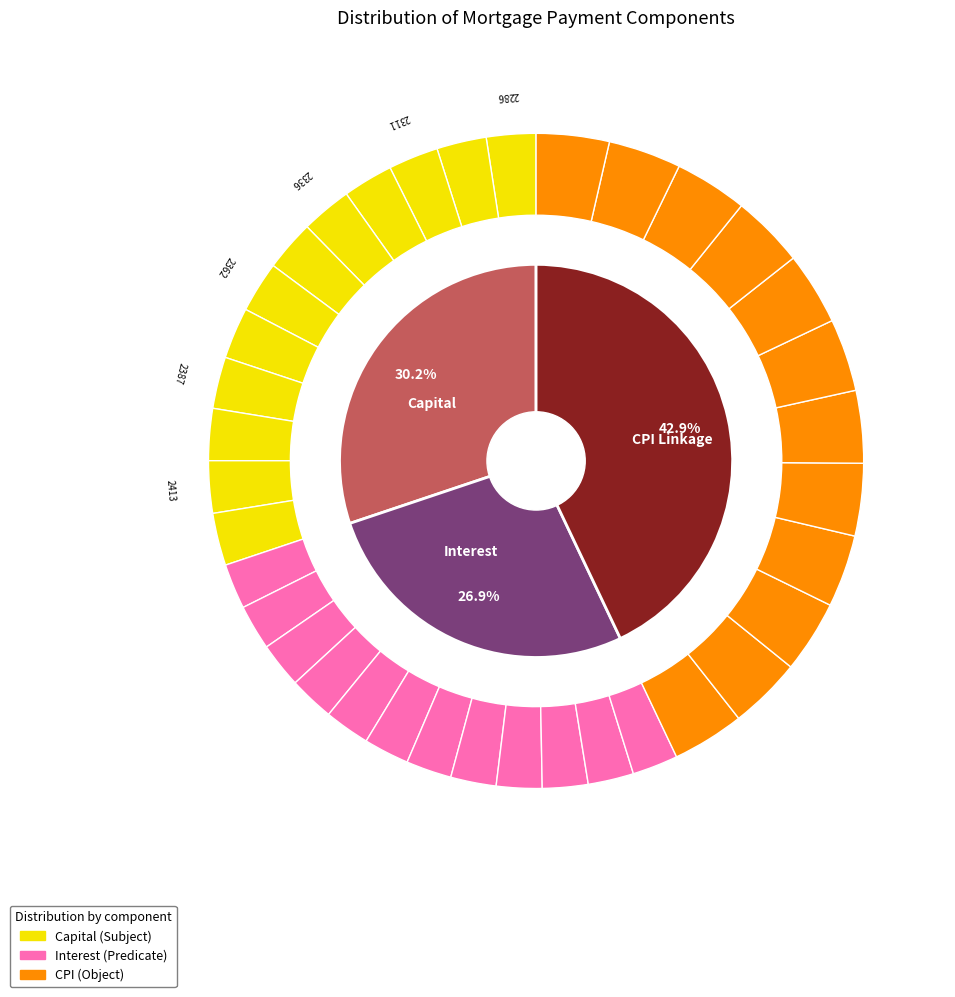

Rank the series by their maximum value, from highest to lowest.

cpi, capital, interest